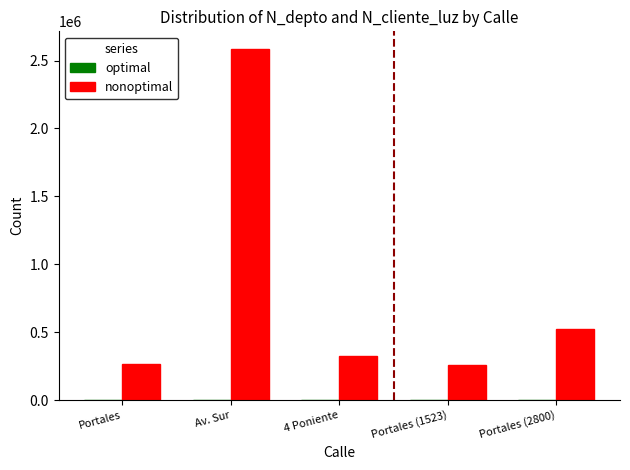

At which category does the chart reach its peak across all series?

Av. Sur